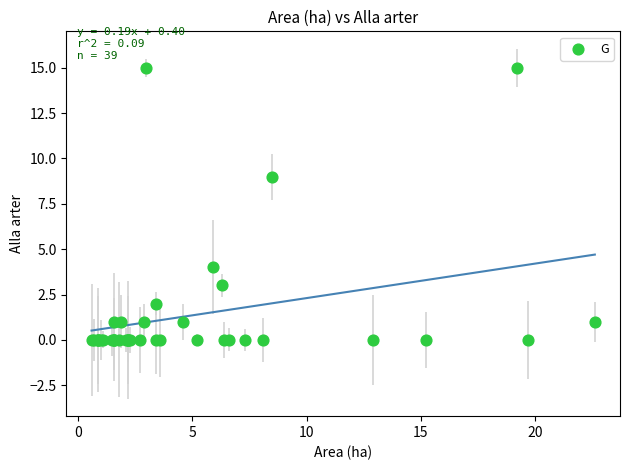

What Y value in the scatter plot is closest to 7?

9